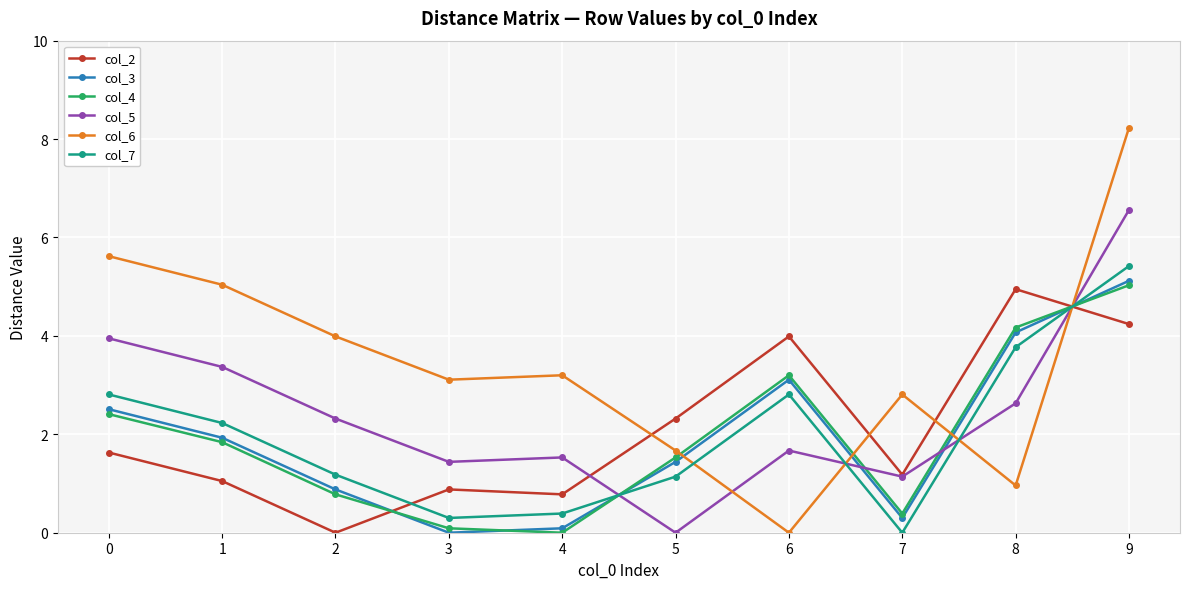

The value of col_3 at 4 is 0.1. True or false?

True